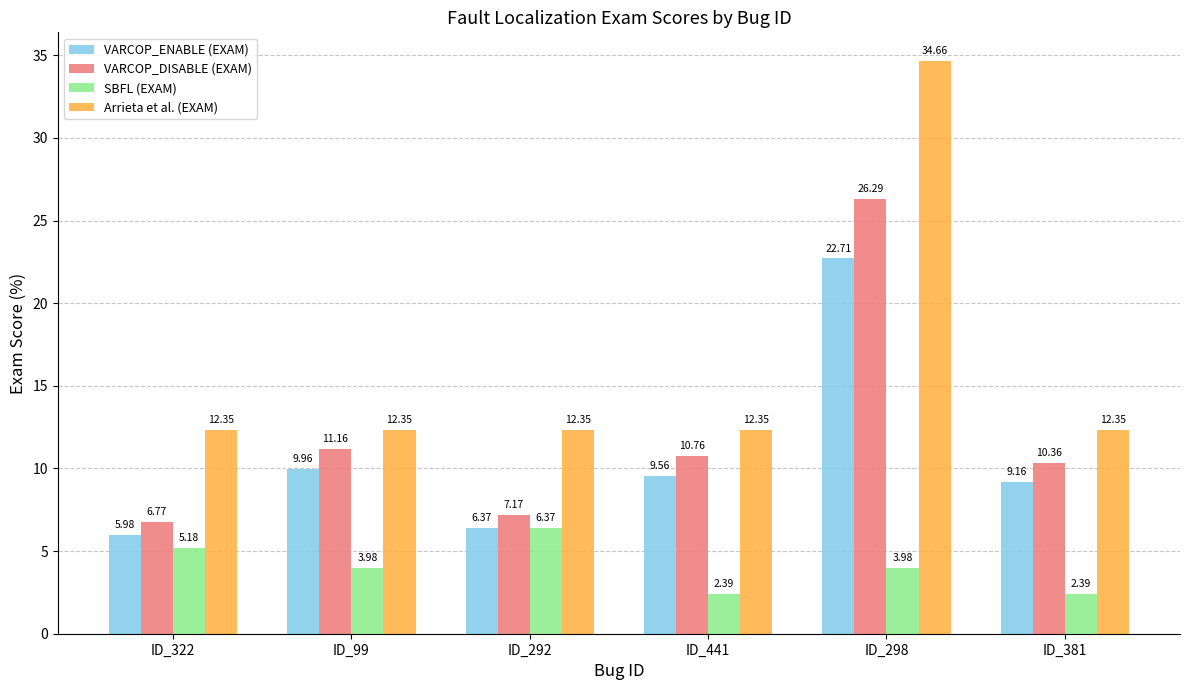

What is the label of the 4th bar from the left?

ID_441